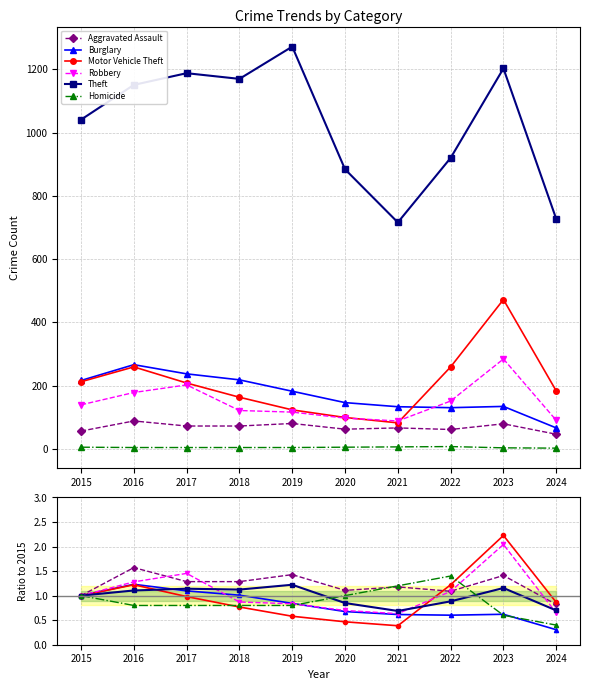

What is the lowest value of the Theft series?

0.7